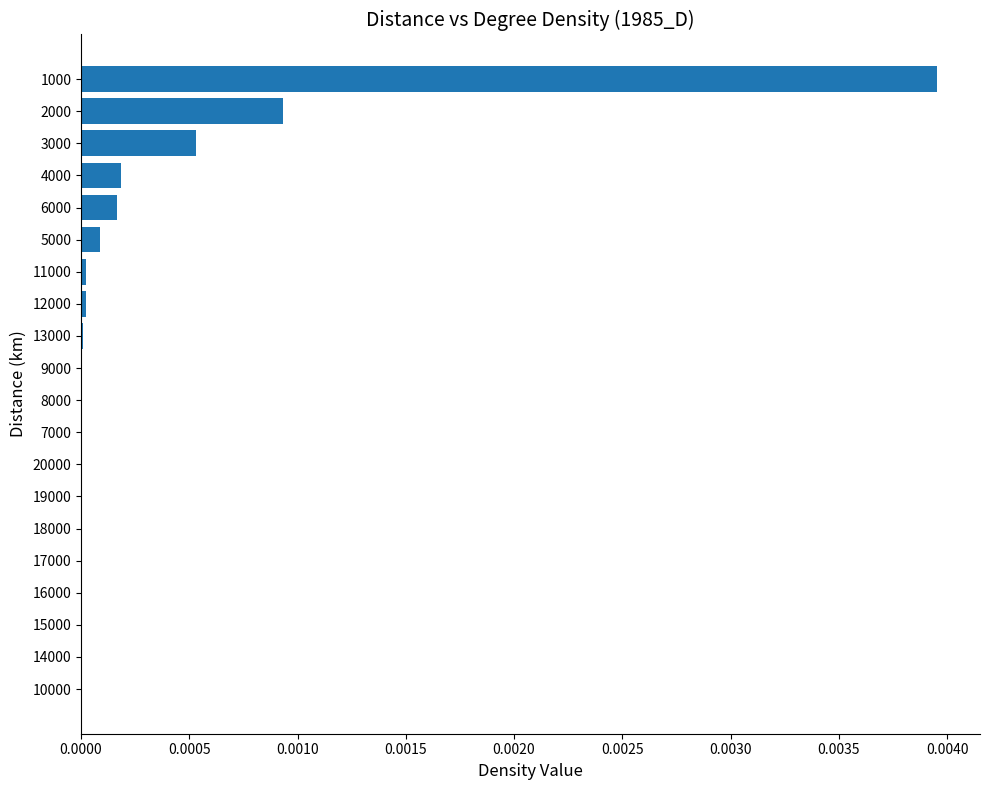

At which category does the chart reach its peak across all series?

1000